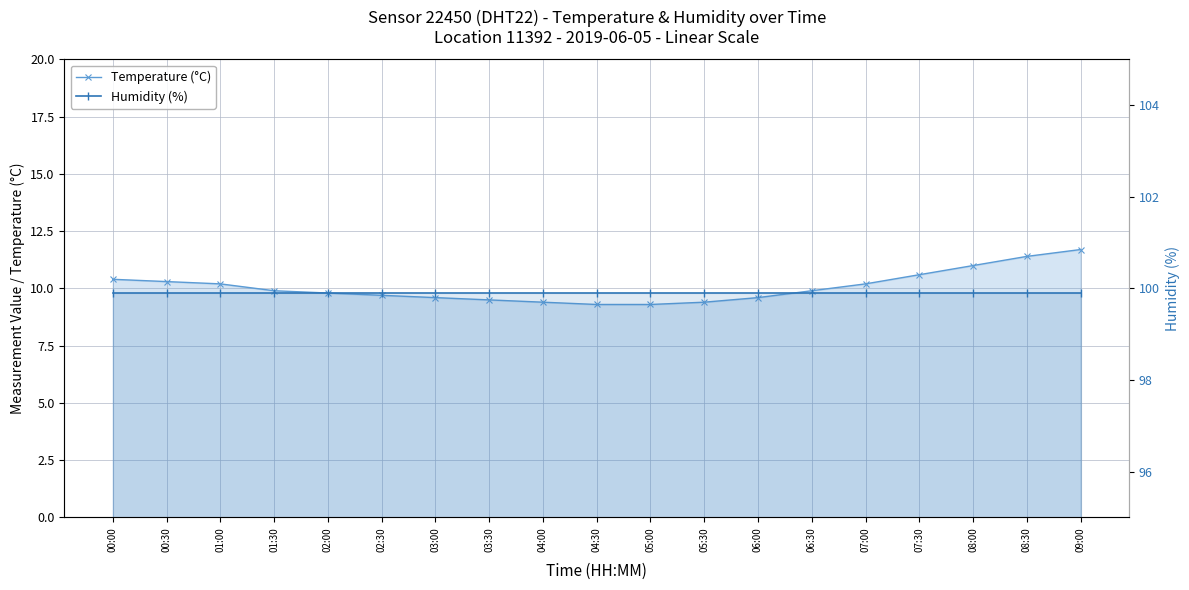

Is it true that Temperature (°C) equals 4.4 at 05:00?

False